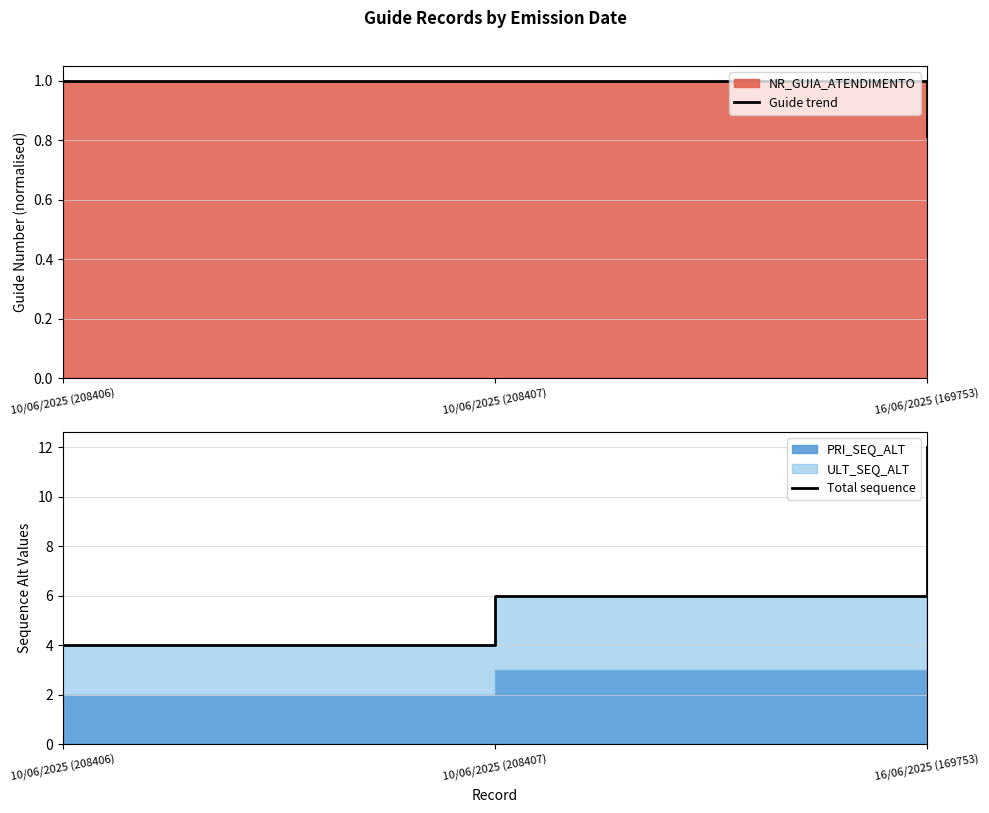

What position from the right is 10/06/2025 (208407)?

2